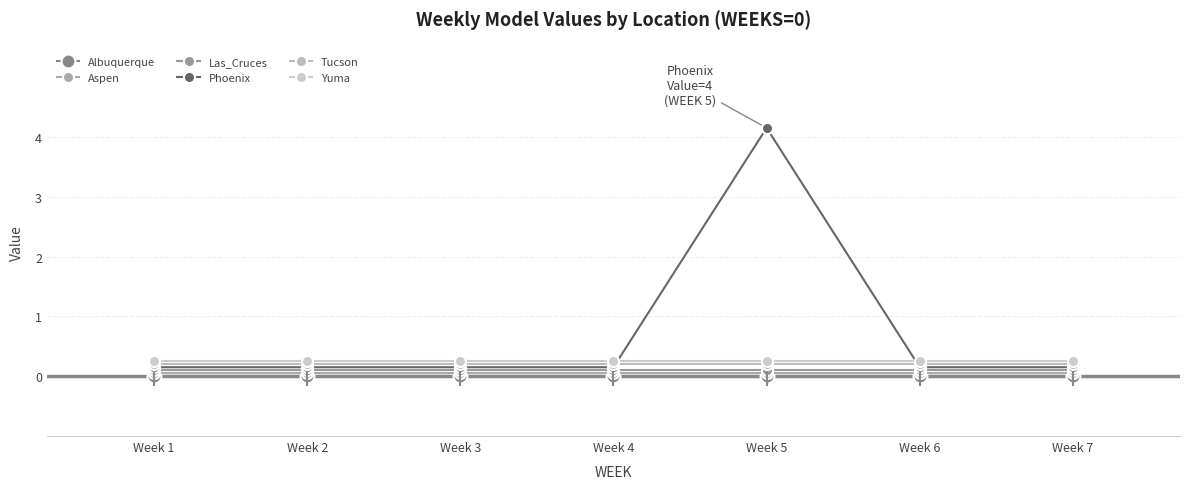

Does the chart have visible grid lines?

Yes